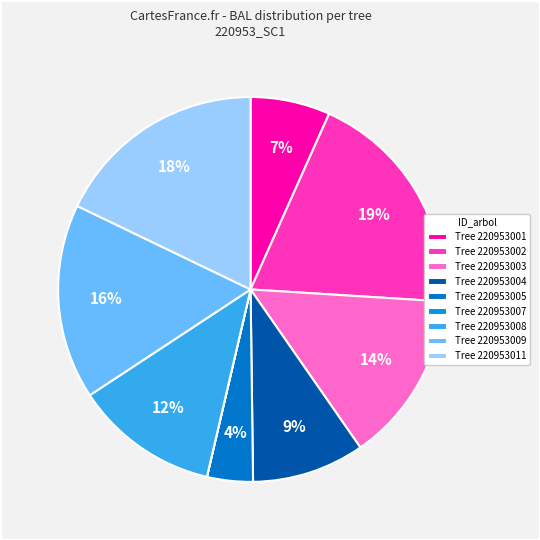

To the nearest percent, what is the difference between the largest and smallest slice percentages?

19%